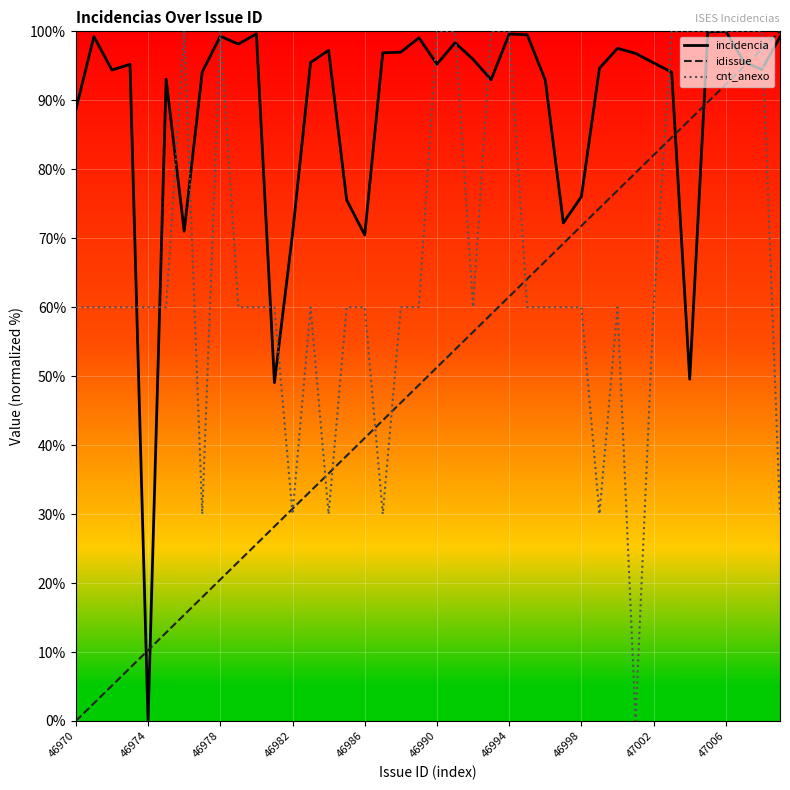

Rank the series by their average value, from lowest to highest.

idissue, cnt_anexo, incidencia